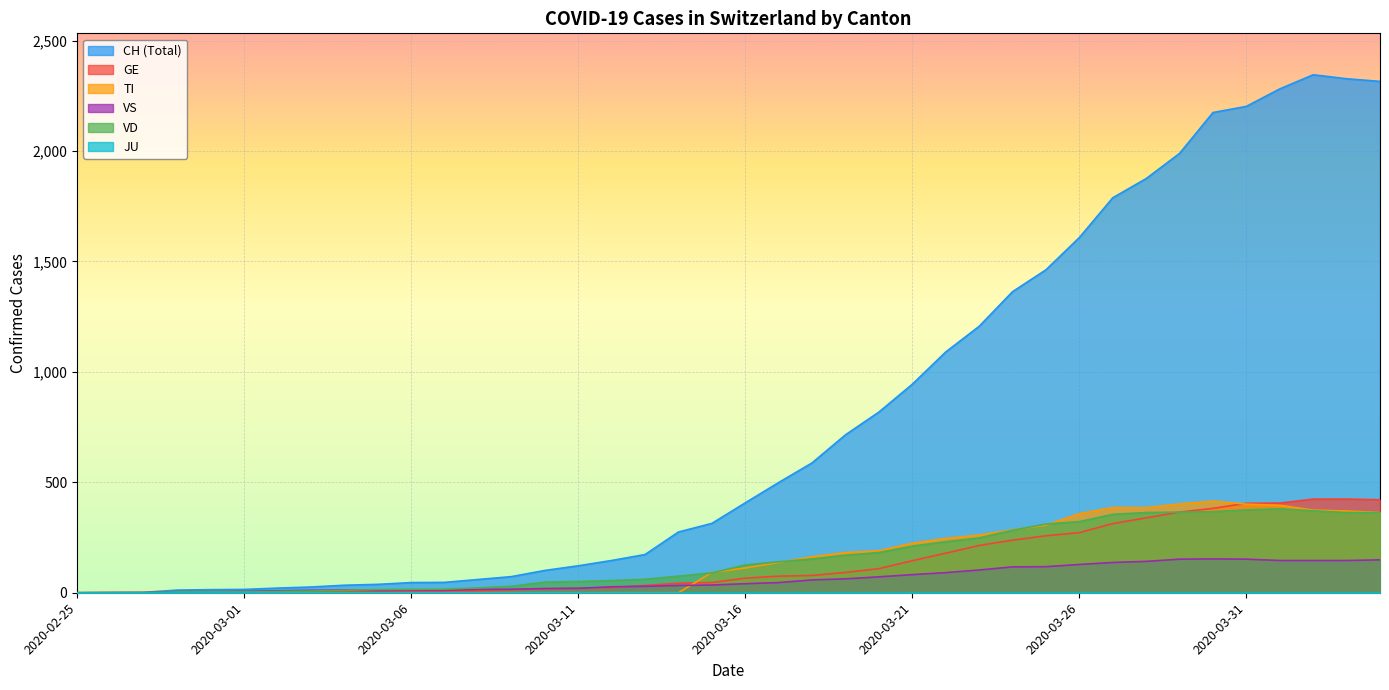

Is the value of TI at 2020-03-10 greater than the value of CH at 2020-03-20?

No